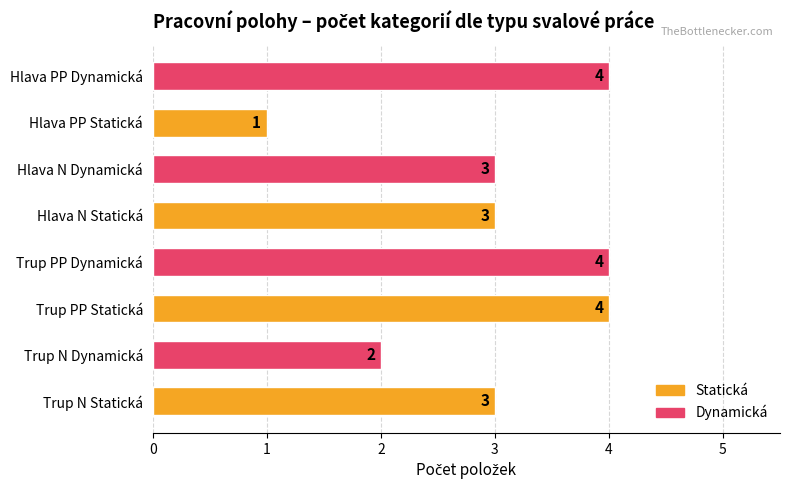

How many values are below 3?

2